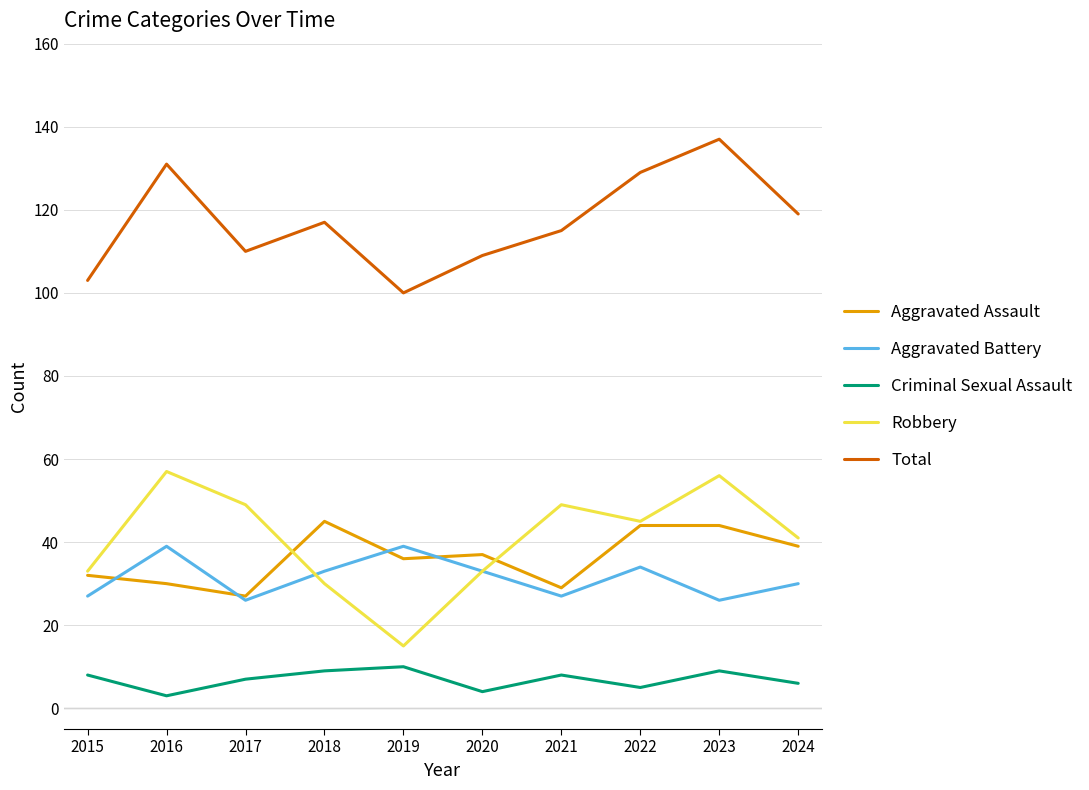

What is the maximum value for Aggravated Battery?

39